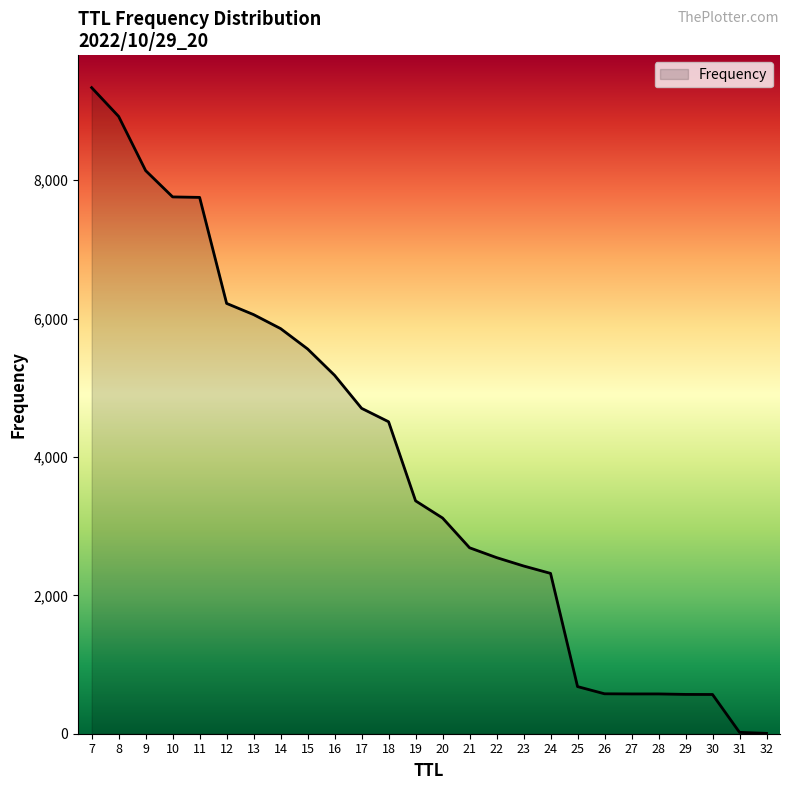

At which label does the data first exceed 3365?

7